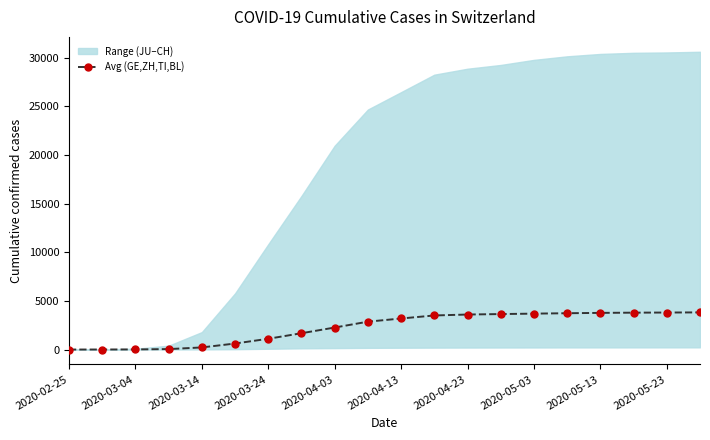

The value of Avg (GE,ZH,TI,BL) at 2020-03-24 is 1109.2. True or false?

True